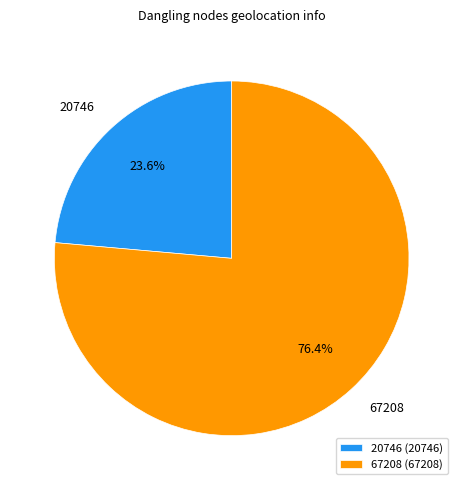

To the nearest percent, what is the combined percentage of 20746 and 67208?

100%